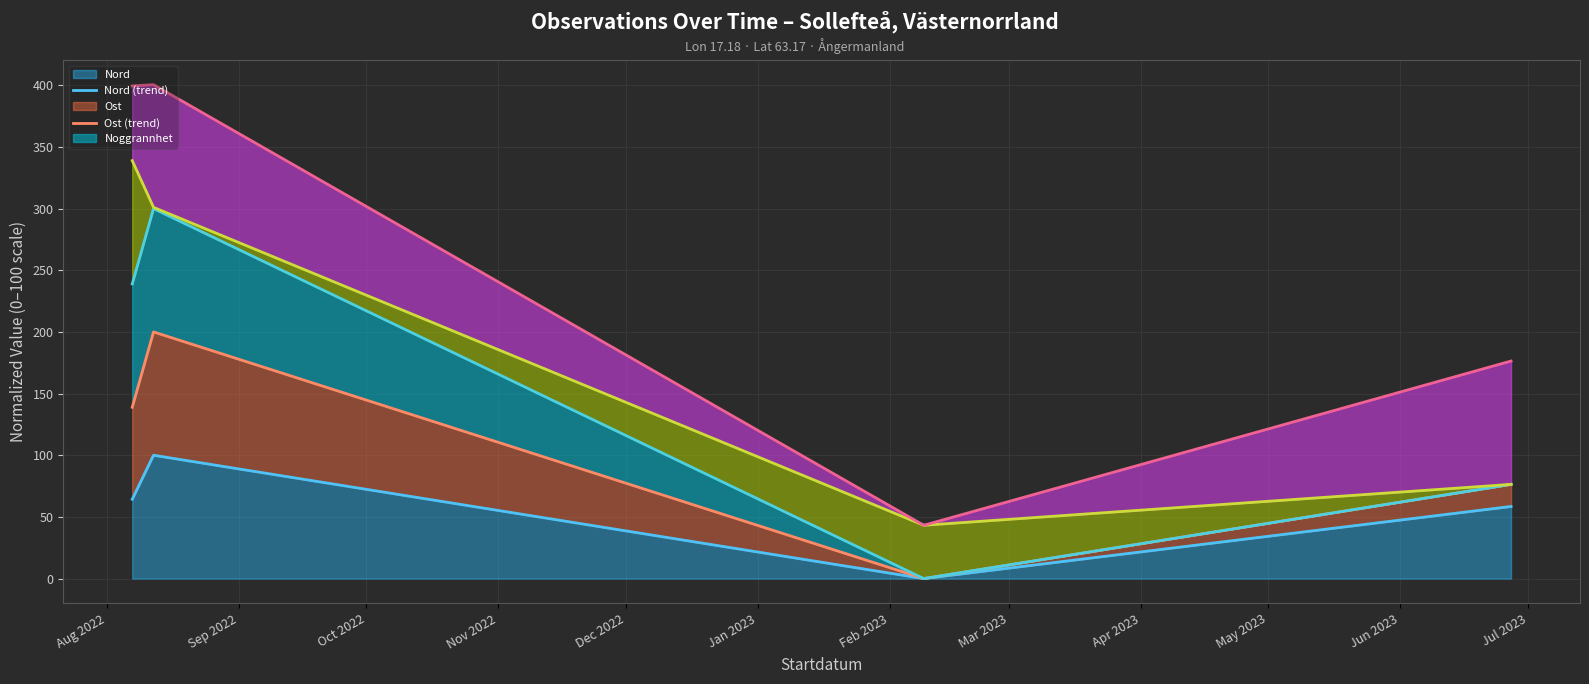

How many interior local valleys does the Nord series have?

1